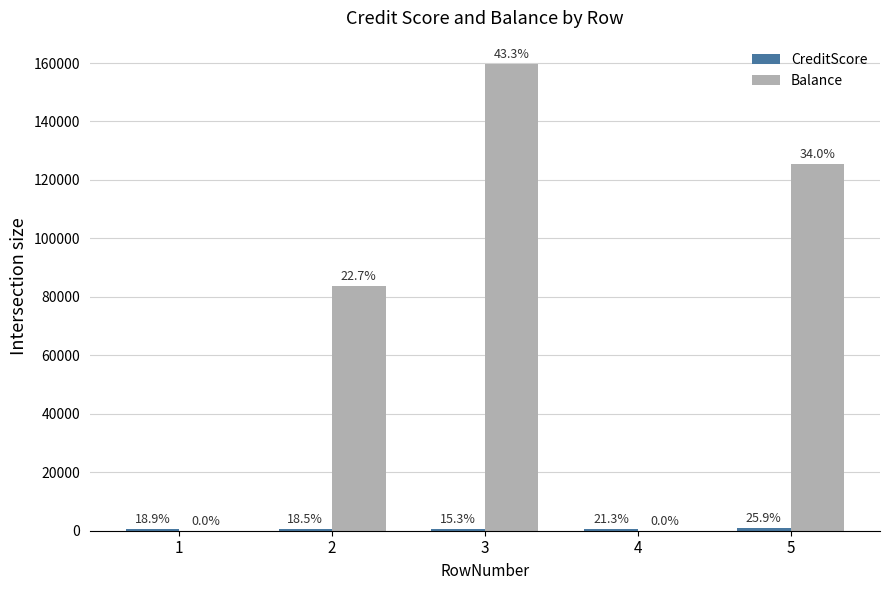

How many groups of bars are there?

5